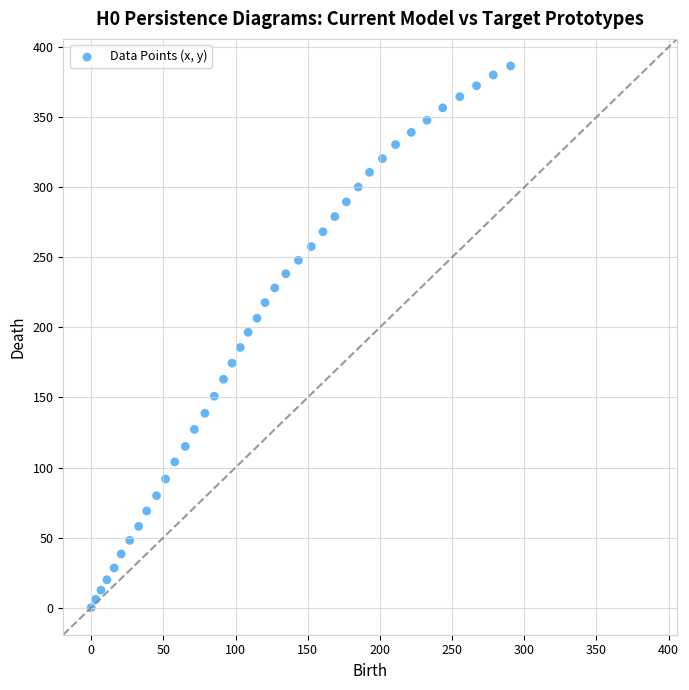

What is the range of X values (max minus min)?

290.6